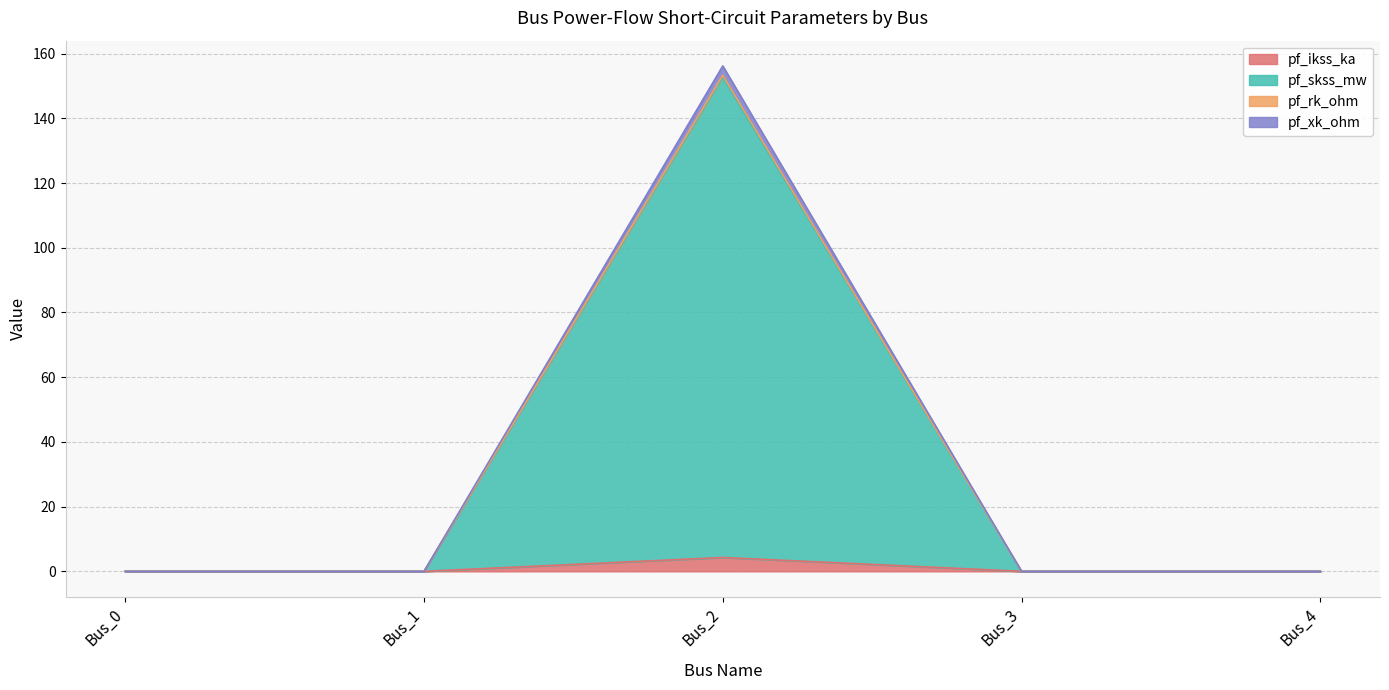

At which category is the sum across all series the highest?

Bus_2